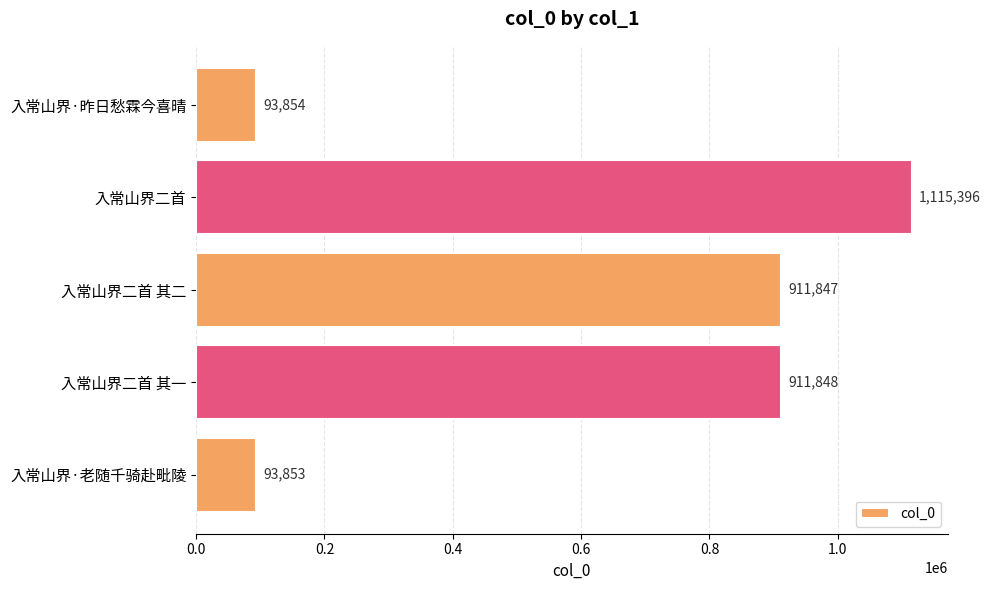

What is the sum of all values?

3126798